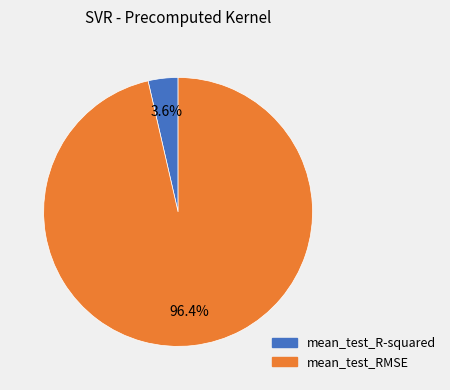

Rank the categories by value from lowest to highest.

mean_test_R-squared, mean_test_RMSE